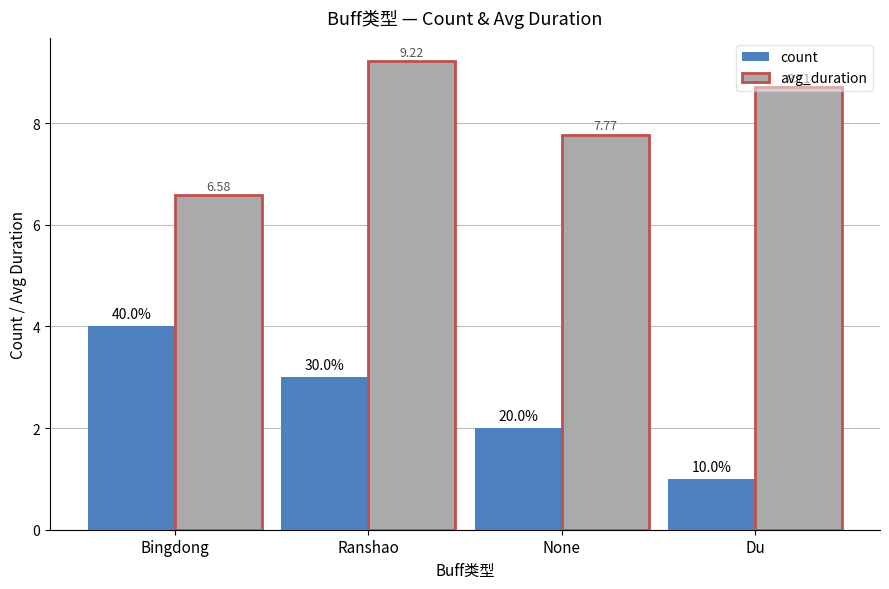

What is the difference between the maximum and minimum values in the count series?

3.0